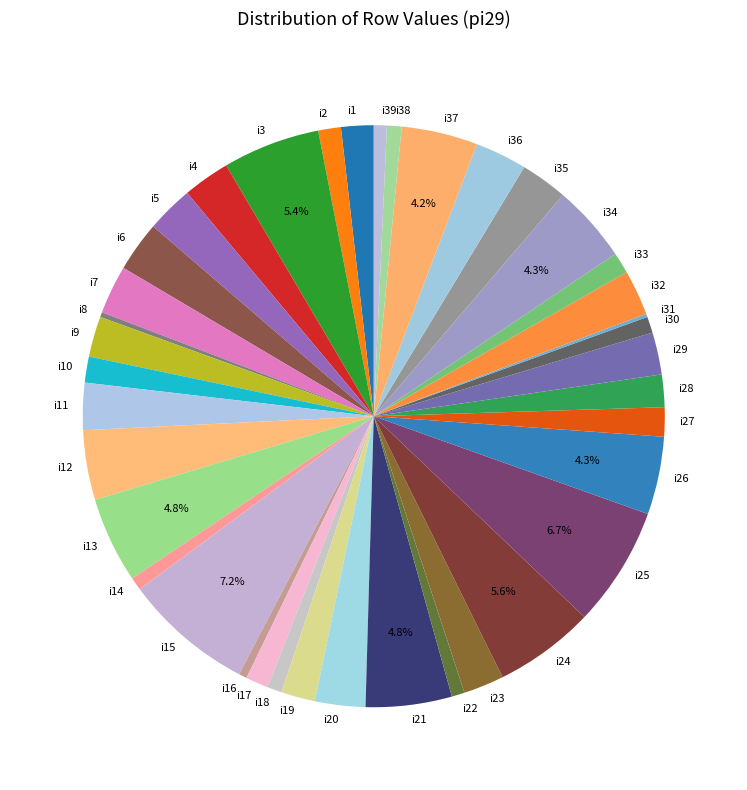

To the nearest percent, what is the difference between the i14 and i2 slice percentages?

1%